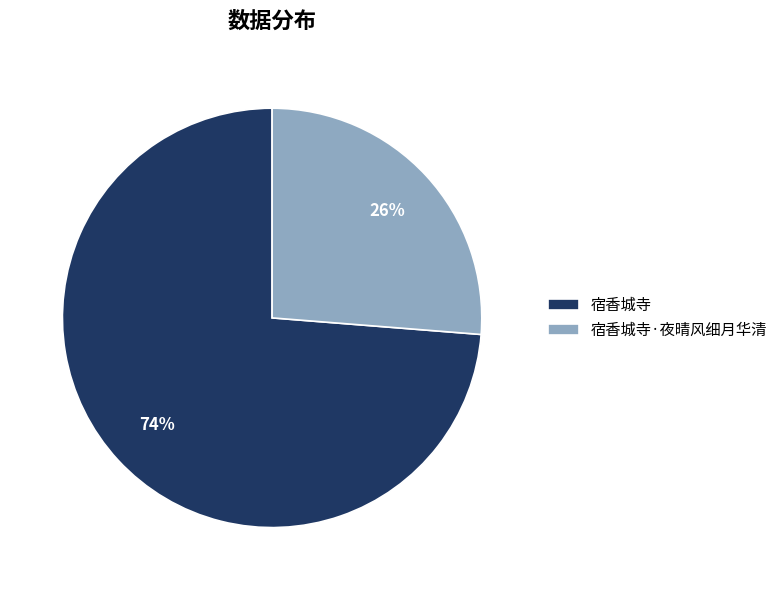

What is the smallest slice in the pie chart?

宿香城寺·夜晴风细月华清